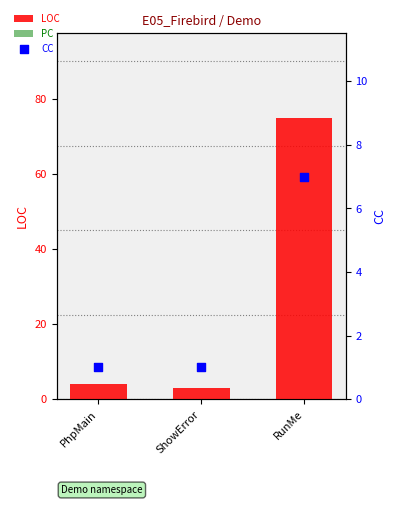

At how many categories does at least one series exceed 42?

1